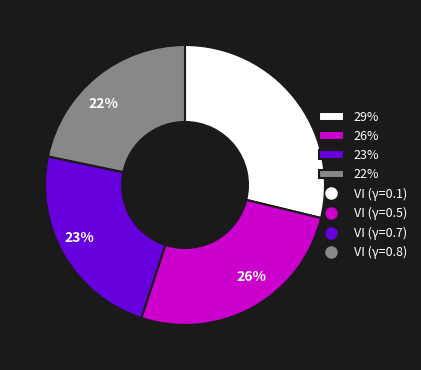

What is the smallest slice in the pie chart?

22%